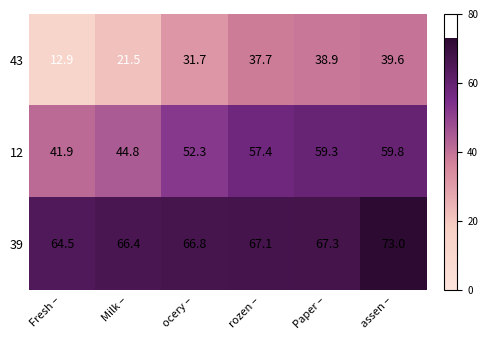

The value of 39 at Fresh – is 32.7. True or false?

False